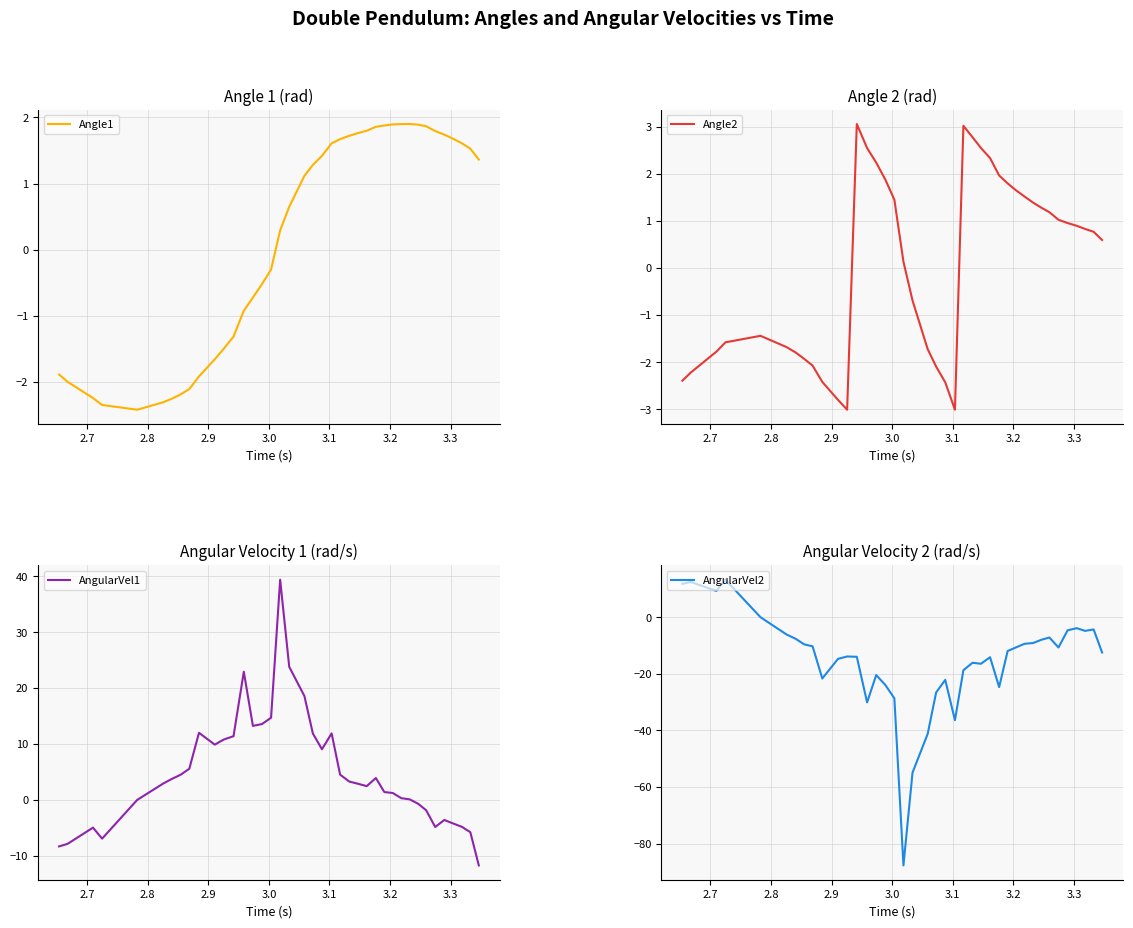

Reading left to right, what are all the values shown in this chart?

Angle1: -1.9	-2.0	-2.2	-2.3	-2.4	-2.3	-2.2	-2.2	-2.1	-1.9	-1.7	-1.5	-1.3	-0.9	-0.7	-0.5	-0.3	0.3	0.6	1.1	1.3	1.4	1.6	1.7	1.7	1.8	1.8	1.9	1.9	1.9	1.9	1.9	1.9	1.9	1.8	1.7	1.7	1.6	1.5	1.4
Angle2: -2.4	-2.2	-1.8	-1.6	-1.4	-1.7	-1.8	-1.9	-2.1	-2.4	-2.8	-3.0	3.1	2.5	2.2	1.9	1.4	0.1	-0.7	-1.7	-2.1	-2.4	-3.0	3.0	2.8	2.5	2.3	2.0	1.8	1.6	1.5	1.4	1.3	1.2	1.0	1.0	0.9	0.8	0.8	0.6
AngularVel1: -8.3	-7.9	-5.0	-6.9	0.0	2.9	3.8	4.5	5.6	12.0	9.9	10.8	11.4	22.9	13.2	13.6	14.7	39.4	23.8	18.6	11.9	9.1	11.9	4.5	3.3	2.9	2.5	3.9	1.4	1.2	0.3	0.1	-0.7	-1.8	-4.8	-3.6	-4.2	-4.8	-5.8	-11.7
AngularVel2: 11.8	12.4	9.3	13.3	0.0	-6.1	-7.6	-9.6	-10.3	-21.6	-14.7	-13.9	-14.0	-30.1	-20.4	-23.9	-28.6	-87.7	-54.9	-41.2	-26.6	-22.1	-36.4	-18.7	-16.1	-16.4	-14.1	-24.7	-11.9	-10.6	-9.4	-9.1	-7.9	-7.2	-10.7	-4.6	-3.9	-4.8	-4.3	-12.5